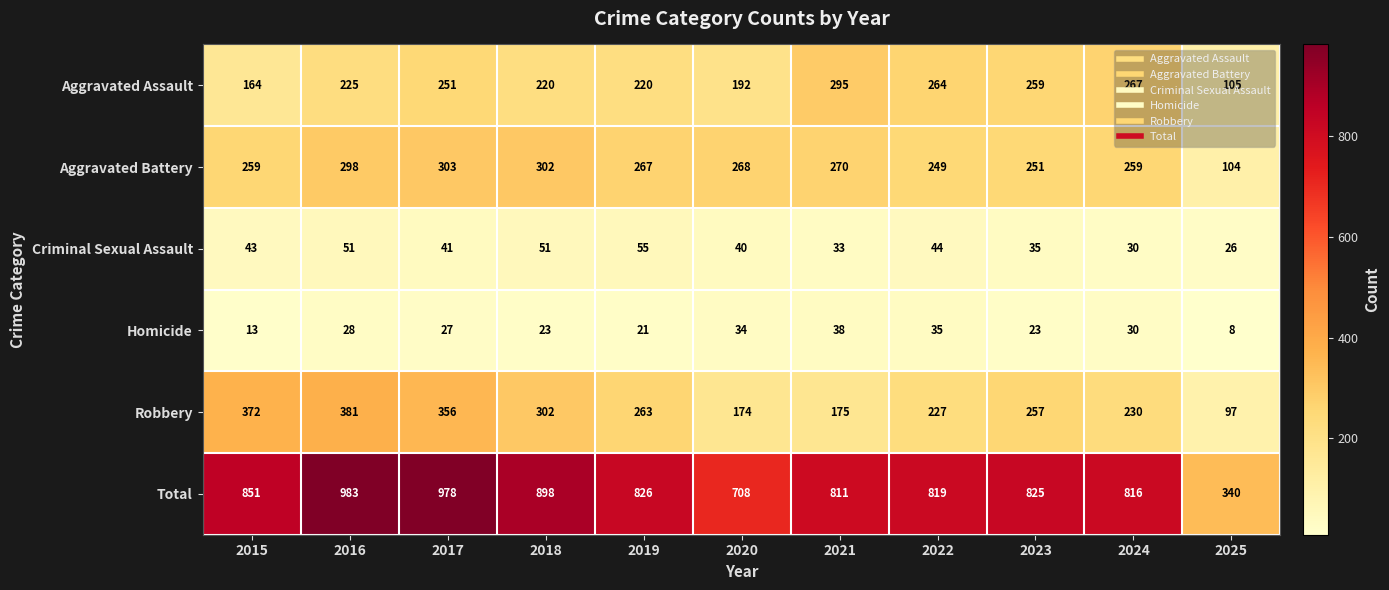

Is the value of Total at 2022 greater than the value of Homicide at 2025?

Yes